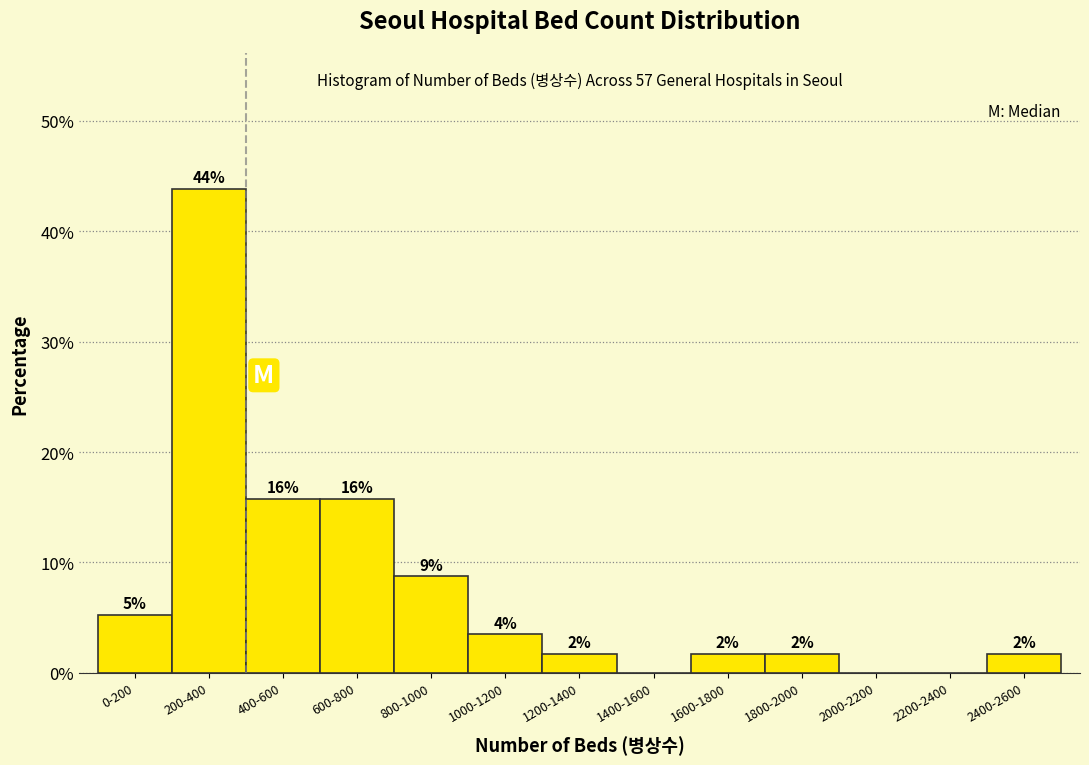

Are the bars horizontal?

No